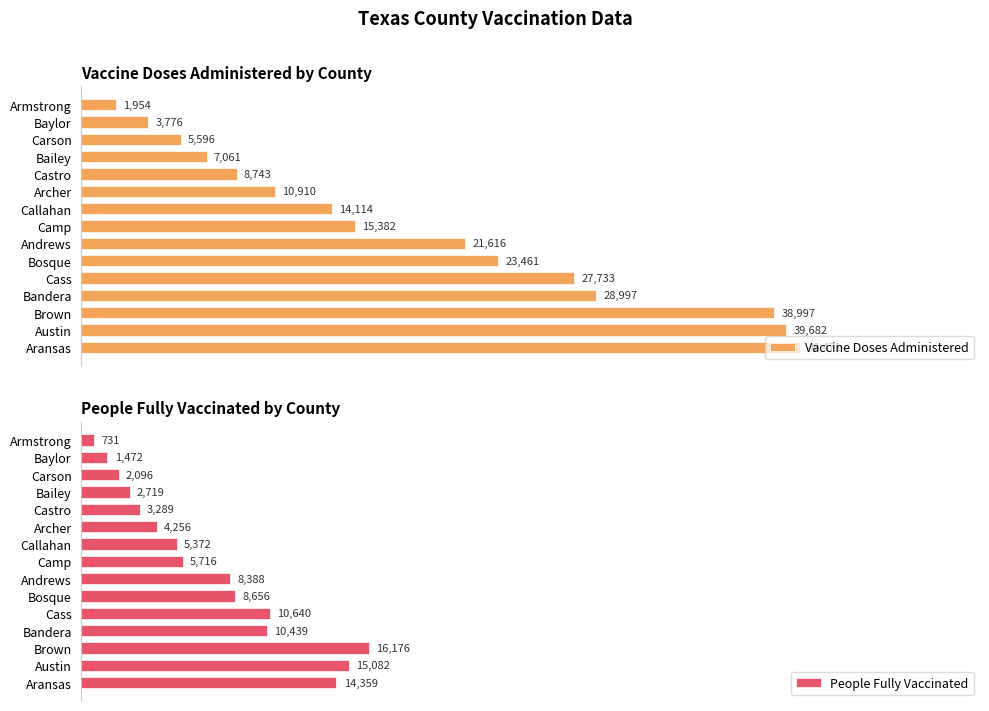

At which label is Vaccine Doses Administered closest to 21212?

Andrews